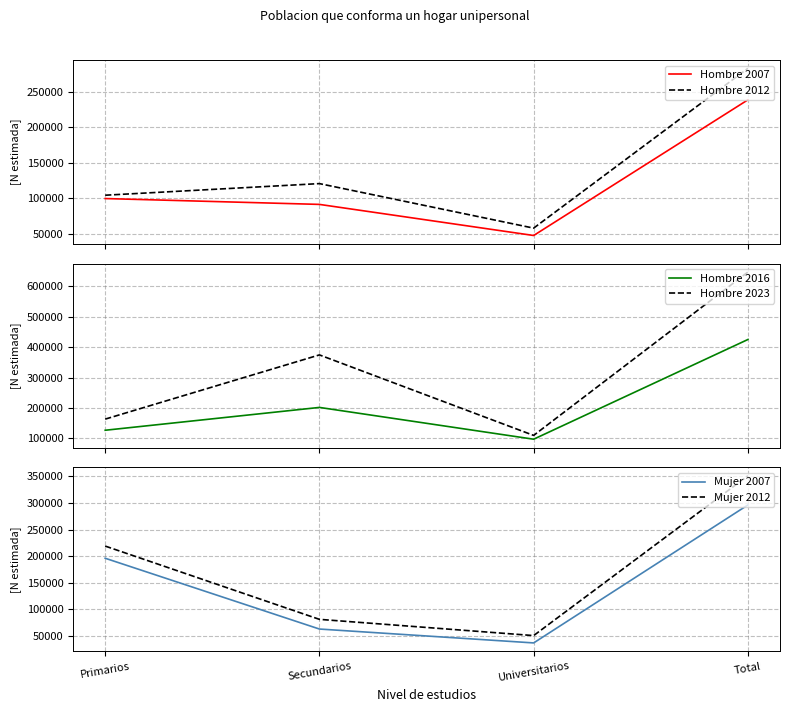

At which category does the chart reach its peak across all series?

Total